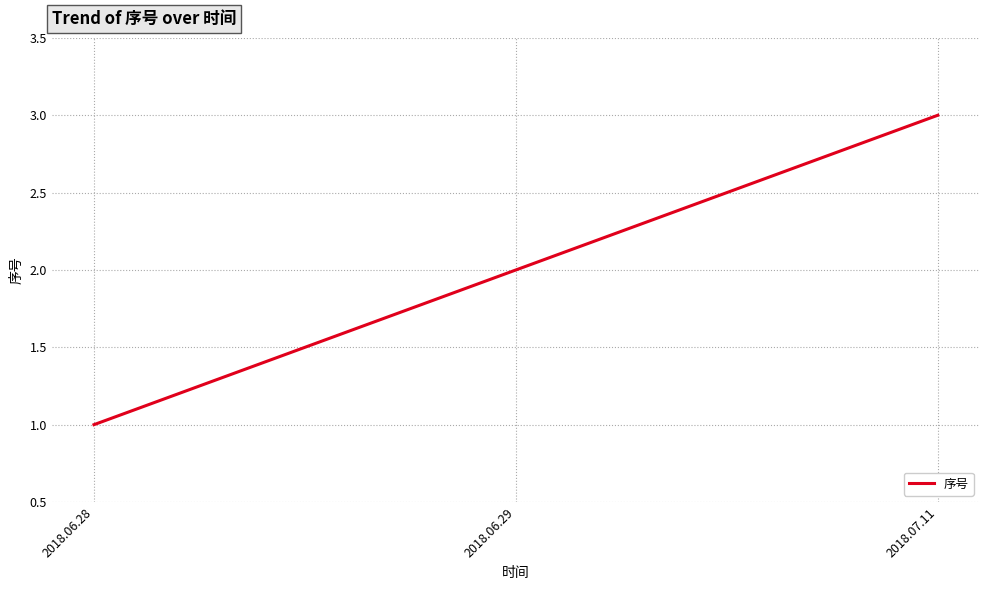

True or false: the data shows 3 at 2018.06.29.

False